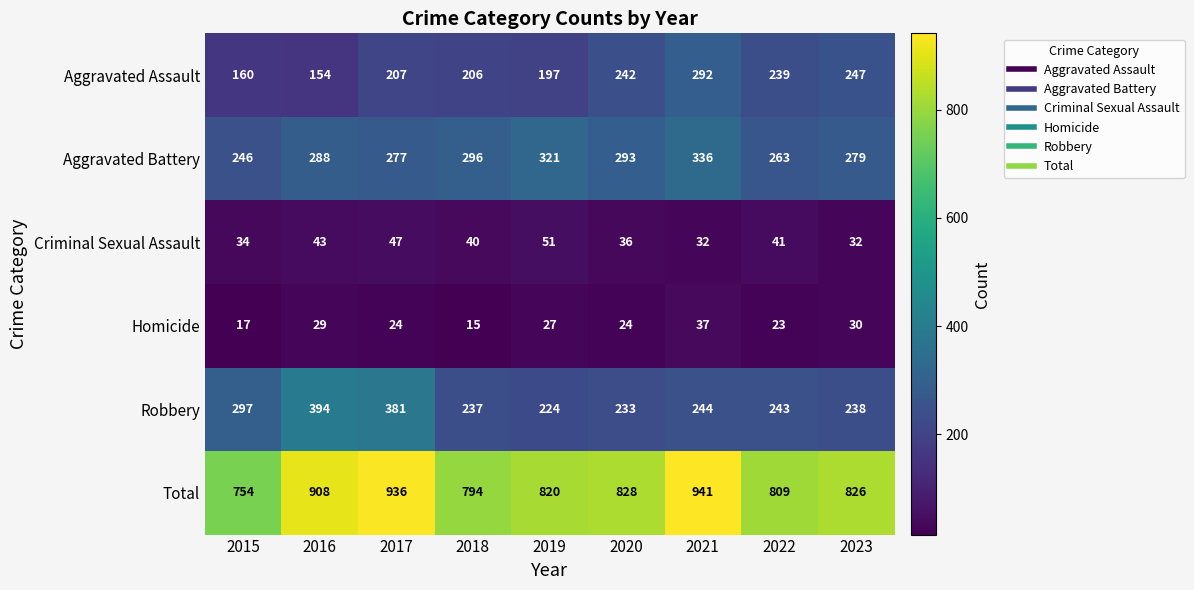

At which category is the sum across all series the highest?

2021